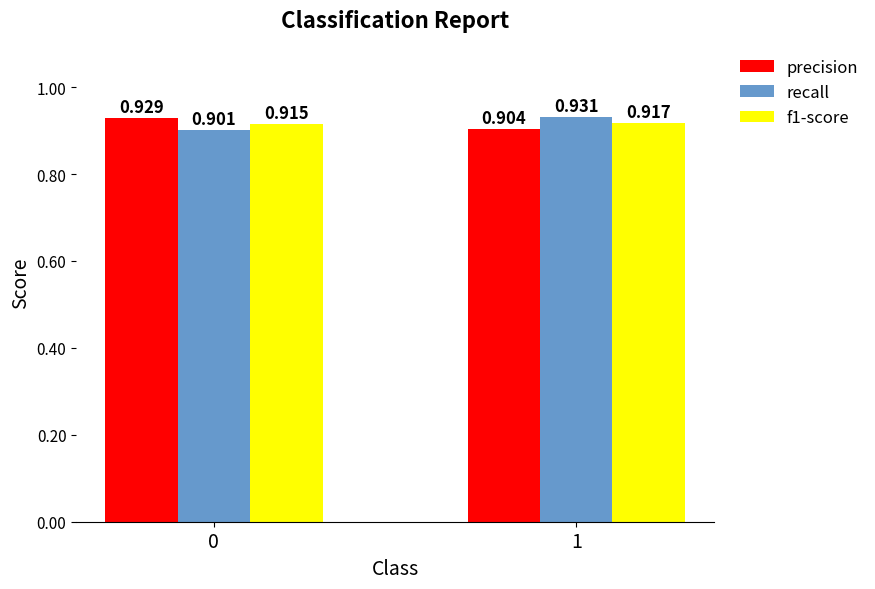

Which series changed the most between 0 and 1?

recall